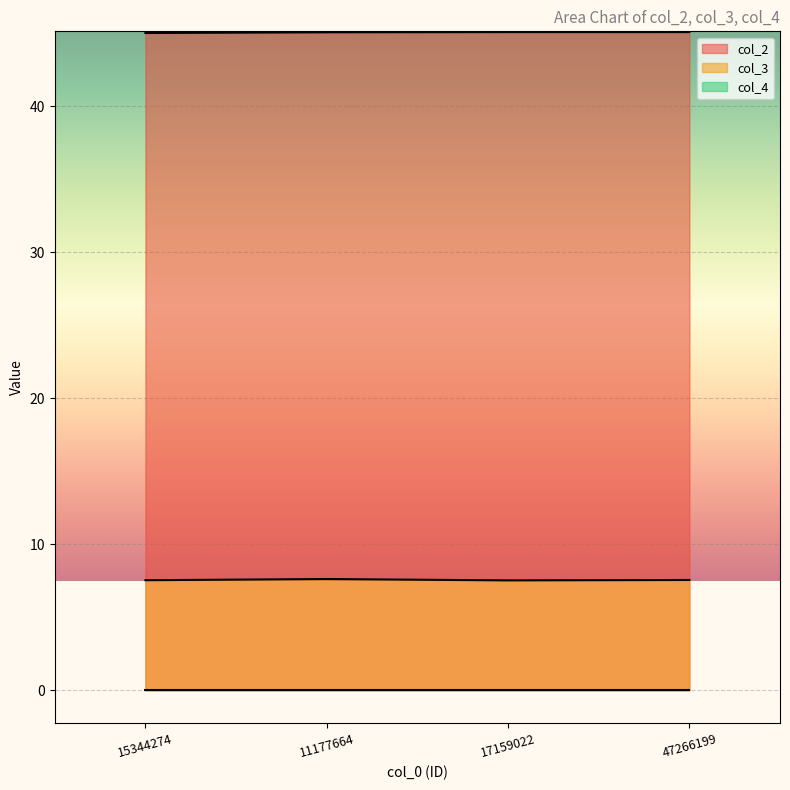

Between 11177664 and 17159022, which series saw the biggest shift?

col_3